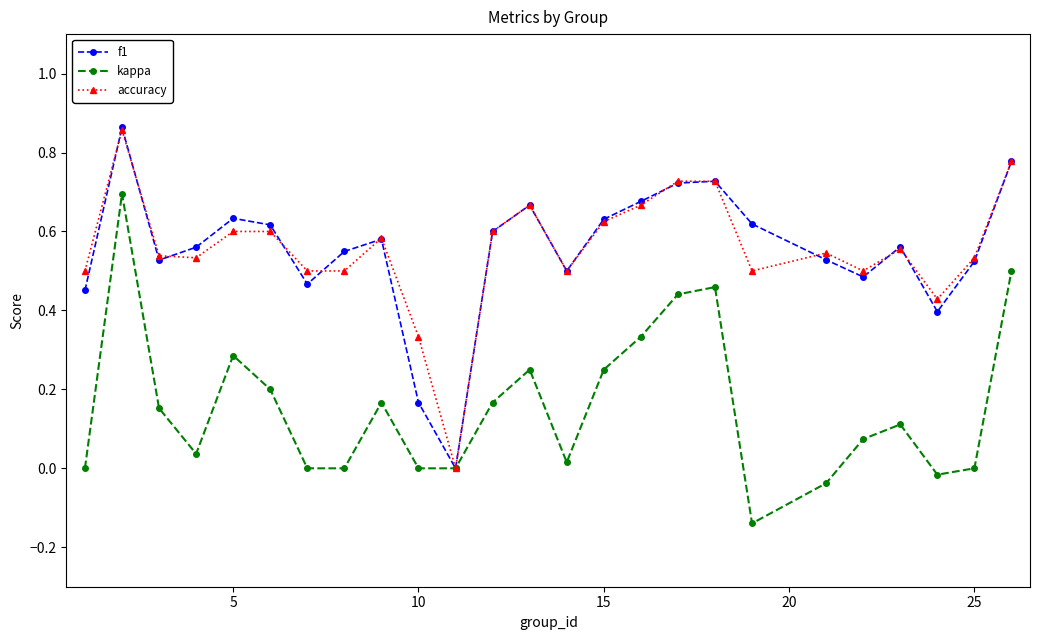

How many interior local valleys does the f1 series have?

6